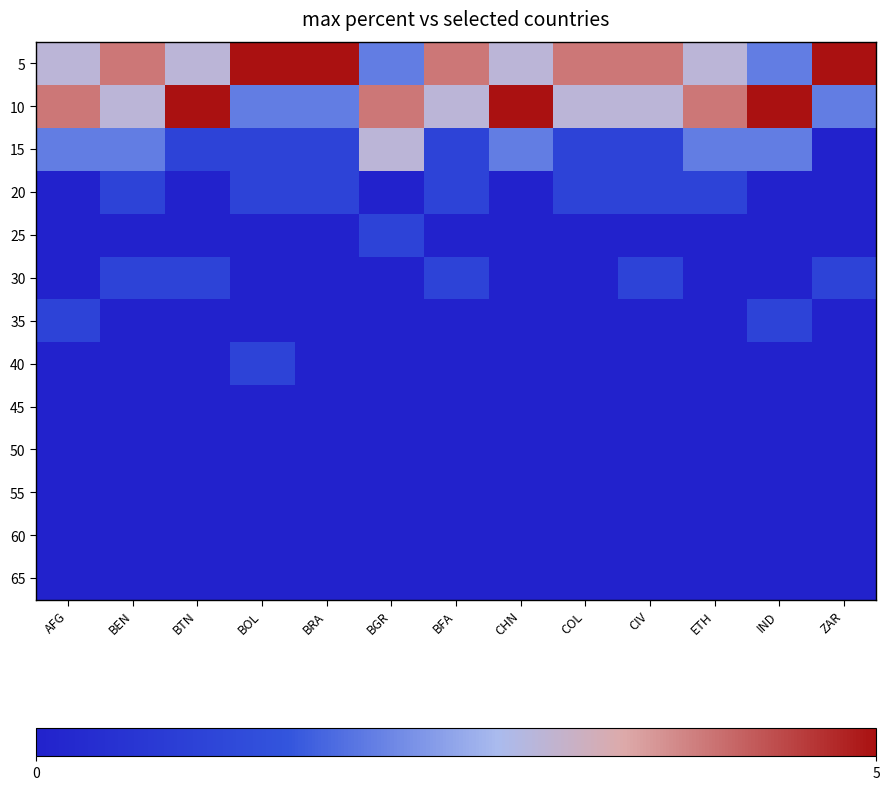

Reading left to right, transcribe all the data shown in this chart.

5: AFG=3	BEN=4	BTN=3	BOL=5	BRA=5	BGR=2	BFA=4	CHN=3	COL=4	CIV=4	ETH=3	IND=2	ZAR=5
10: AFG=4	BEN=3	BTN=5	BOL=2	BRA=2	BGR=4	BFA=3	CHN=5	COL=3	CIV=3	ETH=4	IND=5	ZAR=2
15: AFG=2	BEN=2	BTN=1	BOL=1	BRA=1	BGR=3	BFA=1	CHN=2	COL=1	CIV=1	ETH=2	IND=2	ZAR=0
20: AFG=0	BEN=1	BTN=0	BOL=1	BRA=1	BGR=0	BFA=1	CHN=0	COL=1	CIV=1	ETH=1	IND=0	ZAR=0
25: AFG=0	BEN=0	BTN=0	BOL=0	BRA=0	BGR=1	BFA=0	CHN=0	COL=0	CIV=0	ETH=0	IND=0	ZAR=0
30: AFG=0	BEN=1	BTN=1	BOL=0	BRA=0	BGR=0	BFA=1	CHN=0	COL=0	CIV=1	ETH=0	IND=0	ZAR=1
35: AFG=1	BEN=0	BTN=0	BOL=0	BRA=0	BGR=0	BFA=0	CHN=0	COL=0	CIV=0	ETH=0	IND=1	ZAR=0
40: AFG=0	BEN=0	BTN=0	BOL=1	BRA=0	BGR=0	BFA=0	CHN=0	COL=0	CIV=0	ETH=0	IND=0	ZAR=0
45: AFG=0	BEN=0	BTN=0	BOL=0	BRA=0	BGR=0	BFA=0	CHN=0	COL=0	CIV=0	ETH=0	IND=0	ZAR=0
50: AFG=0	BEN=0	BTN=0	BOL=0	BRA=0	BGR=0	BFA=0	CHN=0	COL=0	CIV=0	ETH=0	IND=0	ZAR=0
55: AFG=0	BEN=0	BTN=0	BOL=0	BRA=0	BGR=0	BFA=0	CHN=0	COL=0	CIV=0	ETH=0	IND=0	ZAR=0
60: AFG=0	BEN=0	BTN=0	BOL=0	BRA=0	BGR=0	BFA=0	CHN=0	COL=0	CIV=0	ETH=0	IND=0	ZAR=0
65: AFG=0	BEN=0	BTN=0	BOL=0	BRA=0	BGR=0	BFA=0	CHN=0	COL=0	CIV=0	ETH=0	IND=0	ZAR=0